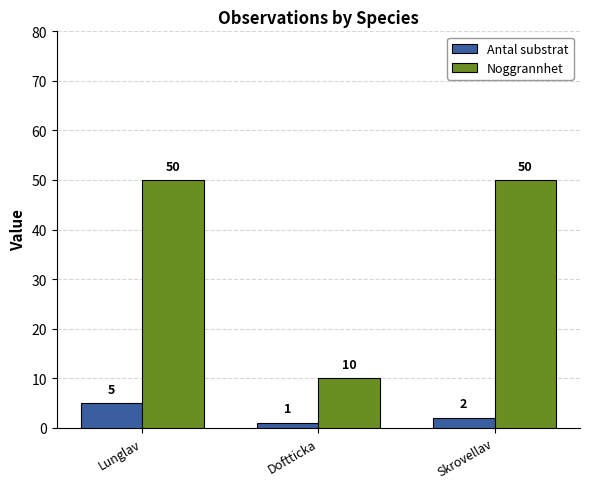

What is the lowest value of the Noggrannhet series?

10